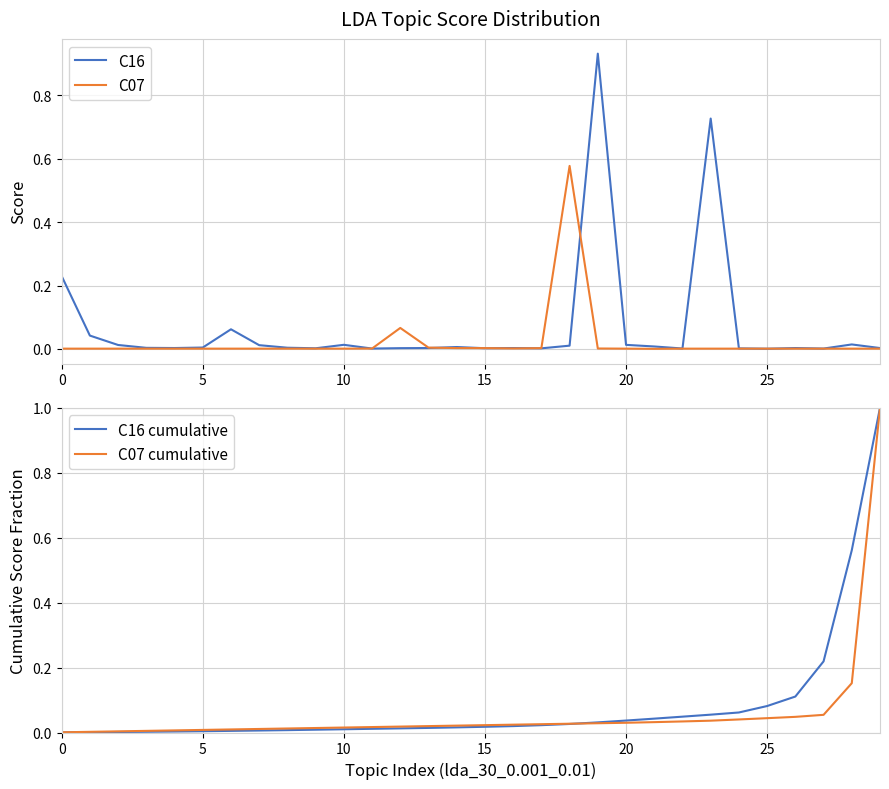

Reading right to left, list all the values displayed in this chart.

C16: 0.0	0.0	0.0	0.0	0.0	0.0	0.7	0.0	0.0	0.0	0.9	0.0	0.0	0.0	0.0	0.0	0.0	0.0	0.0	0.0	0.0	0.0	0.0	0.1	0.0	0.0	0.0	0.0	0.0	0.2
C07: 0.0	0.0	0.0	0.0	0.0	0.0	0.0	0.0	0.0	0.0	0.0	0.6	0.0	0.0	0.0	0.0	0.0	0.1	0.0	0.0	0.0	0.0	0.0	0.0	0.0	0.0	0.0	0.0	0.0	0.0
C16 cumulative: 1.0	0.6	0.2	0.1	0.1	0.1	0.1	0.0	0.0	0.0	0.0	0.0	0.0	0.0	0.0	0.0	0.0	0.0	0.0	0.0	0.0	0.0	0.0	0.0	0.0	0.0	0.0	0.0	0.0	0.0
C07 cumulative: 1.0	0.2	0.1	0.0	0.0	0.0	0.0	0.0	0.0	0.0	0.0	0.0	0.0	0.0	0.0	0.0	0.0	0.0	0.0	0.0	0.0	0.0	0.0	0.0	0.0	0.0	0.0	0.0	0.0	0.0